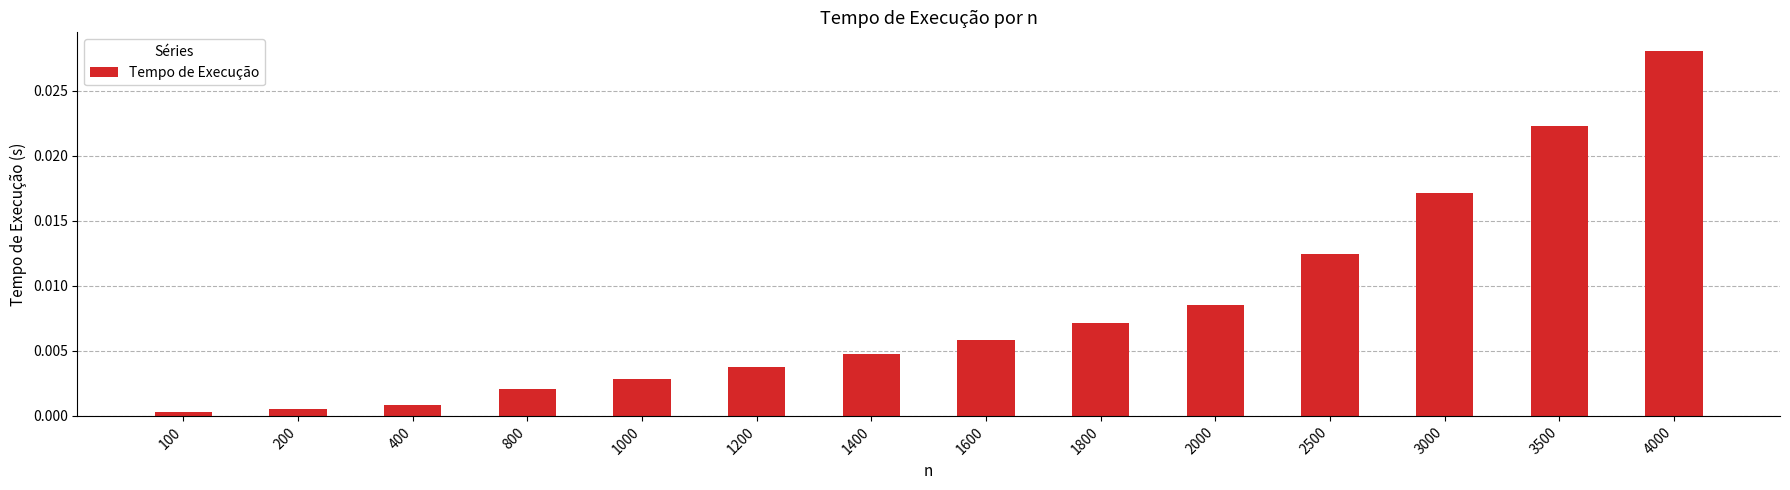

How many bars are there in total?

14